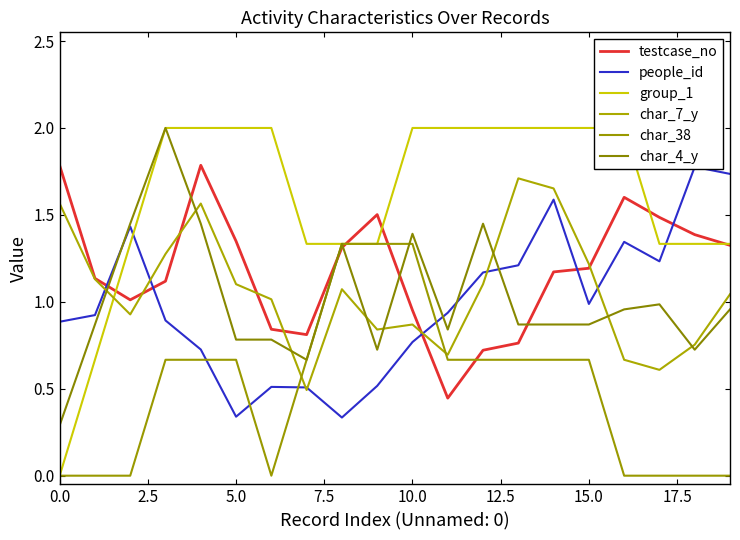

What is the label of the 13th point from the left?

12